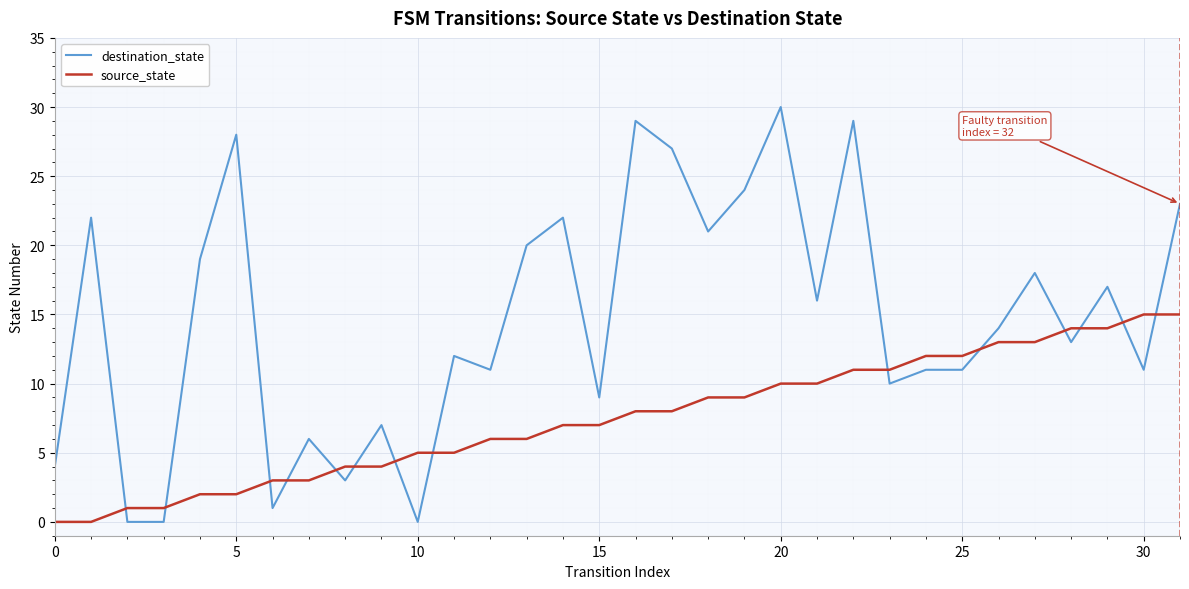

What is the difference between the maximum and minimum values in the source_state series?

15